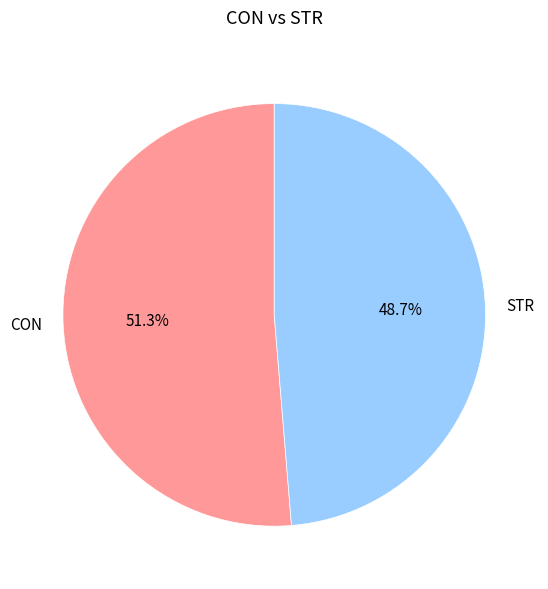

What is the smallest slice in the pie chart?

STR